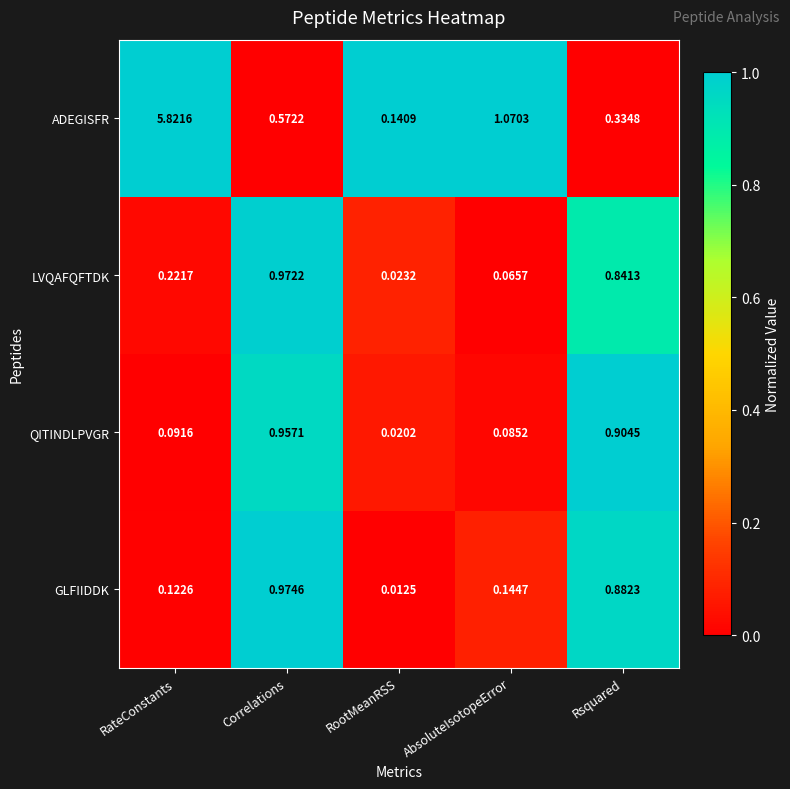

Is the value of ADEGISFR at RateConstants greater than the value of GLFIIDDK at RootMeanRSS?

Yes